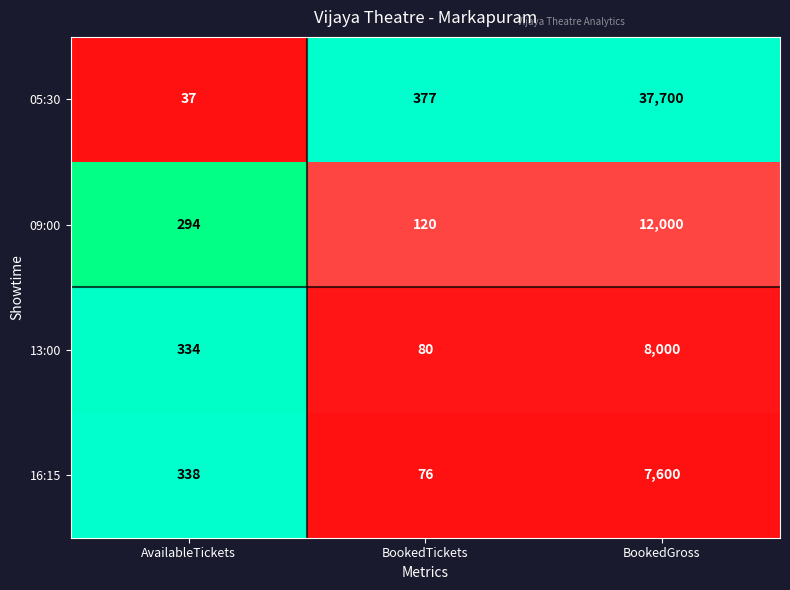

Reading right to left, what are all the values shown in this chart?

05:30: BookedGross=37700	BookedTickets=377	AvailableTickets=37
09:00: BookedGross=12000	BookedTickets=120	AvailableTickets=294
13:00: BookedGross=8000	BookedTickets=80	AvailableTickets=334
16:15: BookedGross=7600	BookedTickets=76	AvailableTickets=338